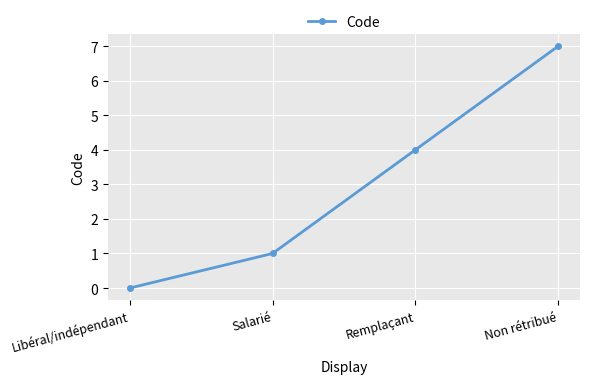

List the labels in order of value, largest first.

Non rétribué, Remplaçant, Salarié, Libéral/indépendant